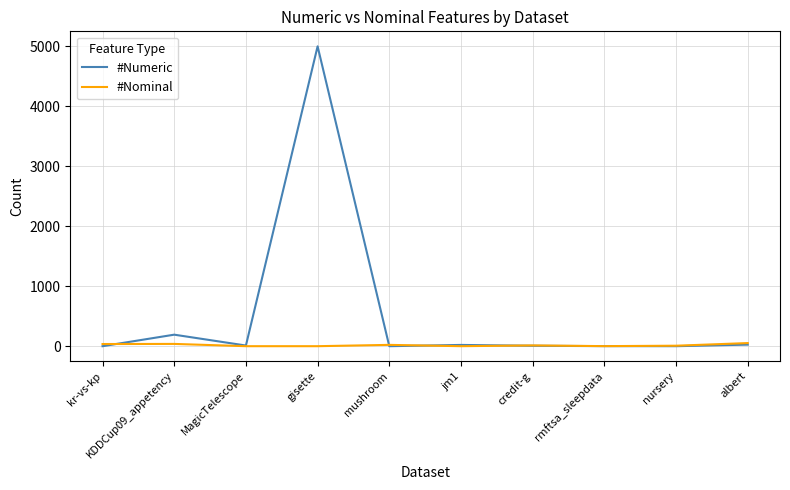

List the series in order of their overall mean, lowest first.

#Nominal, #Numeric